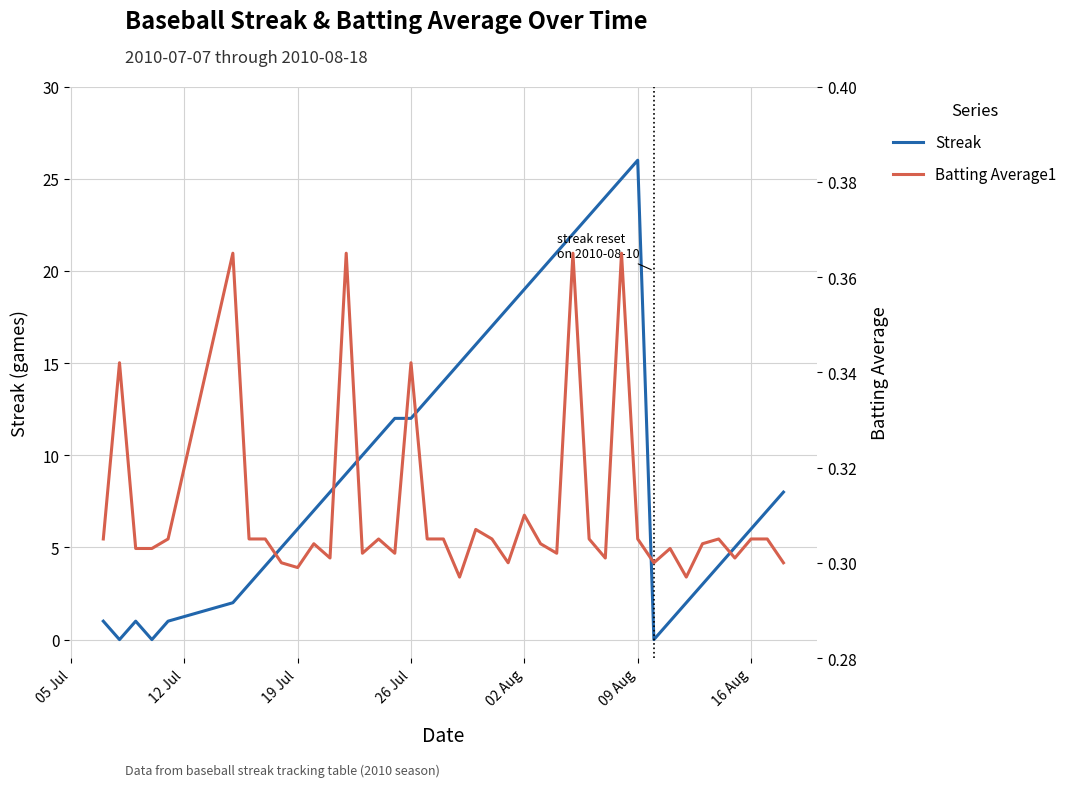

True or false: Batting Average1 has more than 0 interior local peaks.

True